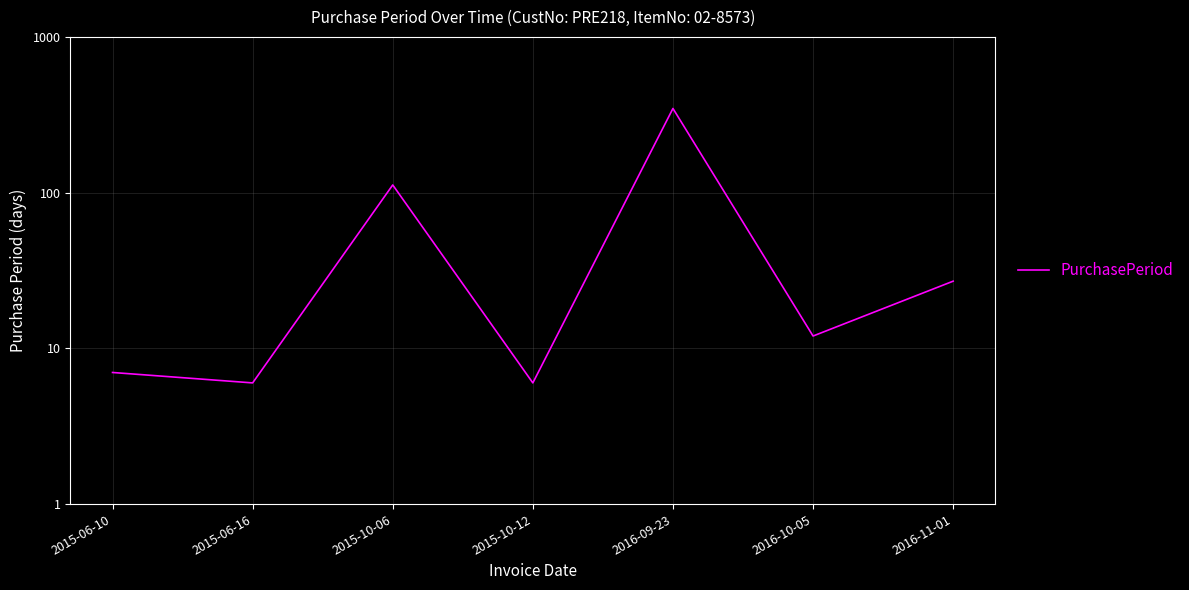

Does the chart display data point markers on the line(s)?

No